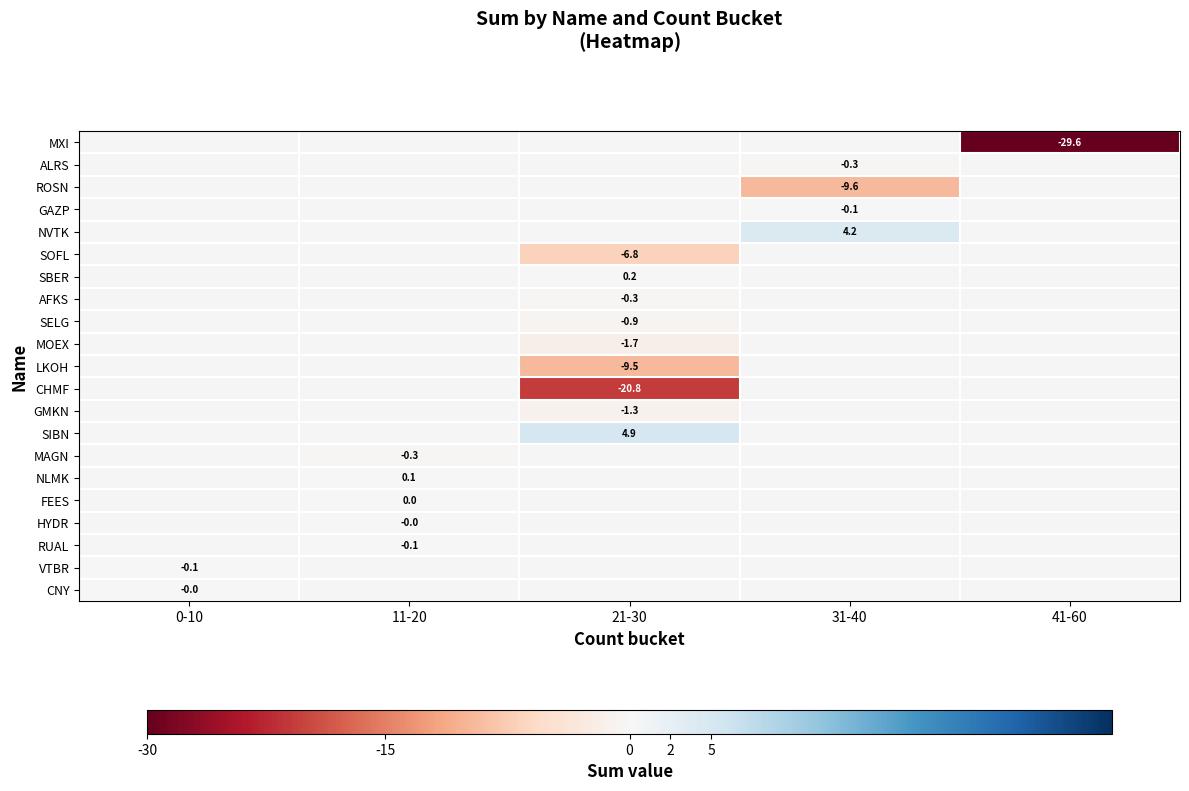

How many negative values does the MOEX series have?

1